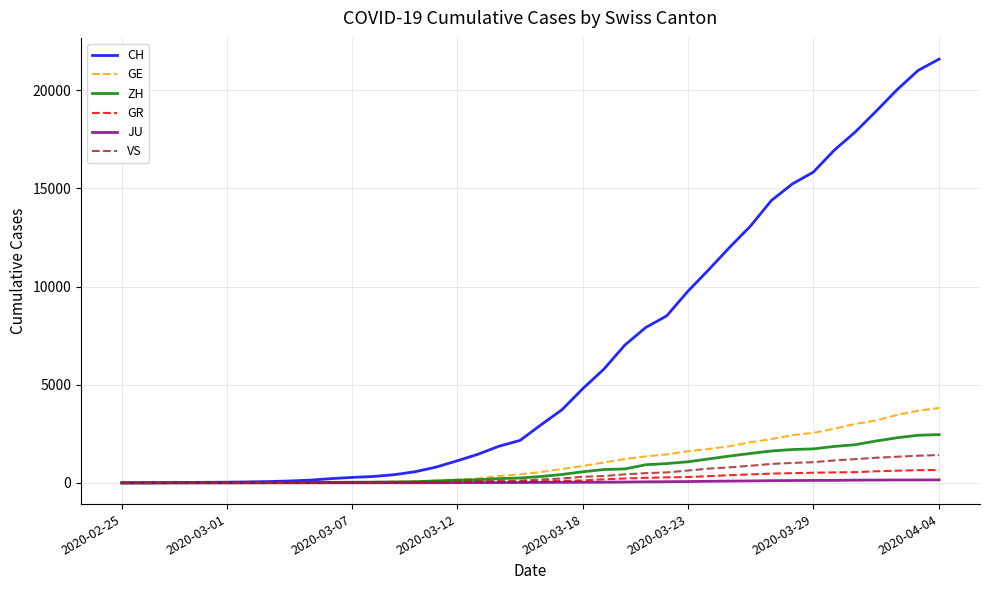

How many lines are shown in the chart?

6